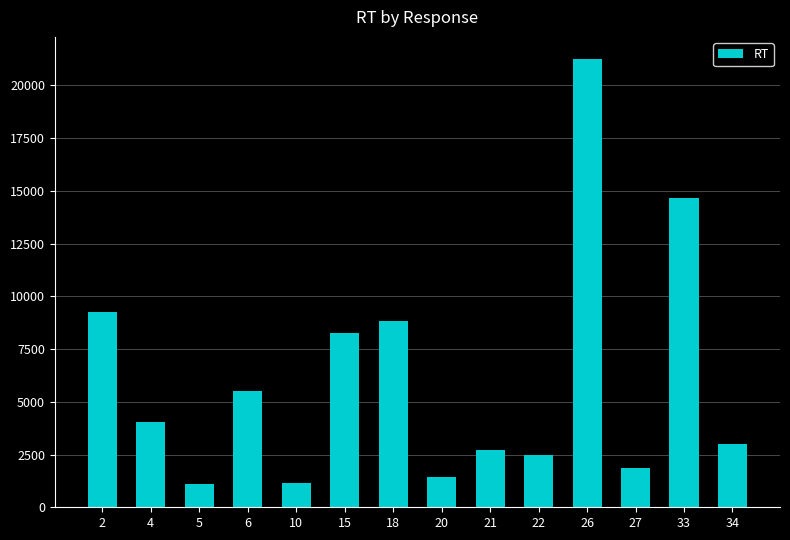

True or false: the data shows 1986 at 6.

False